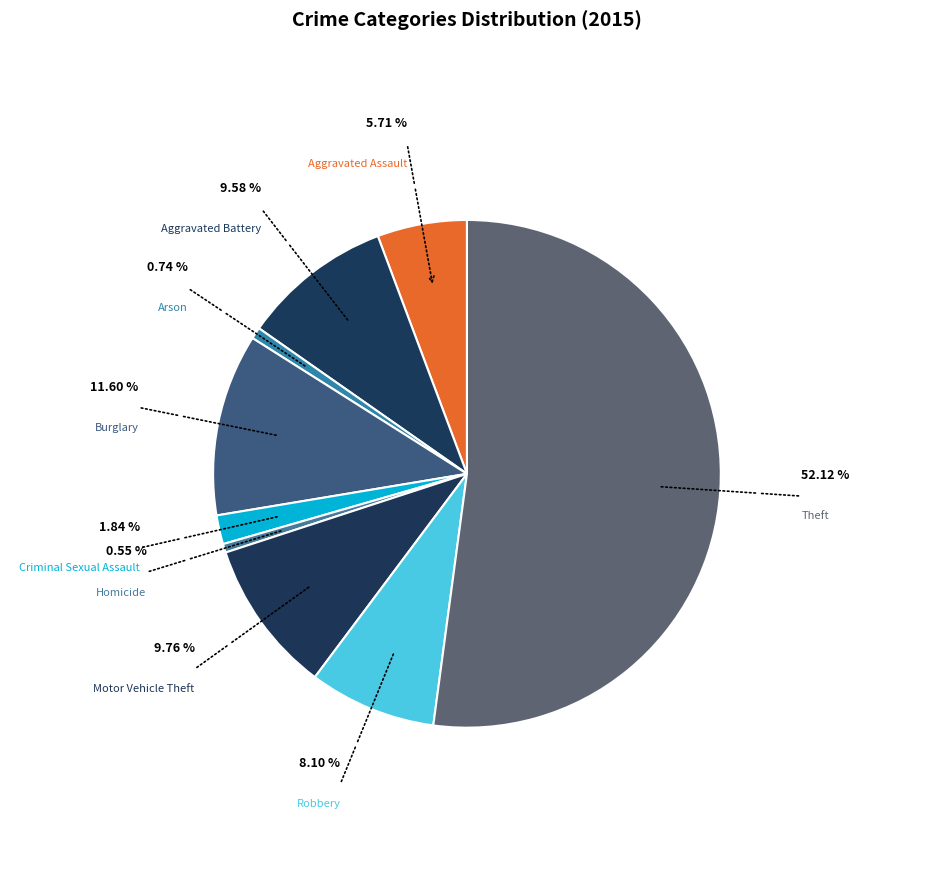

To the nearest percent, what is the combined percentage of Aggravated Assault and Criminal Sexual Assault?

8%